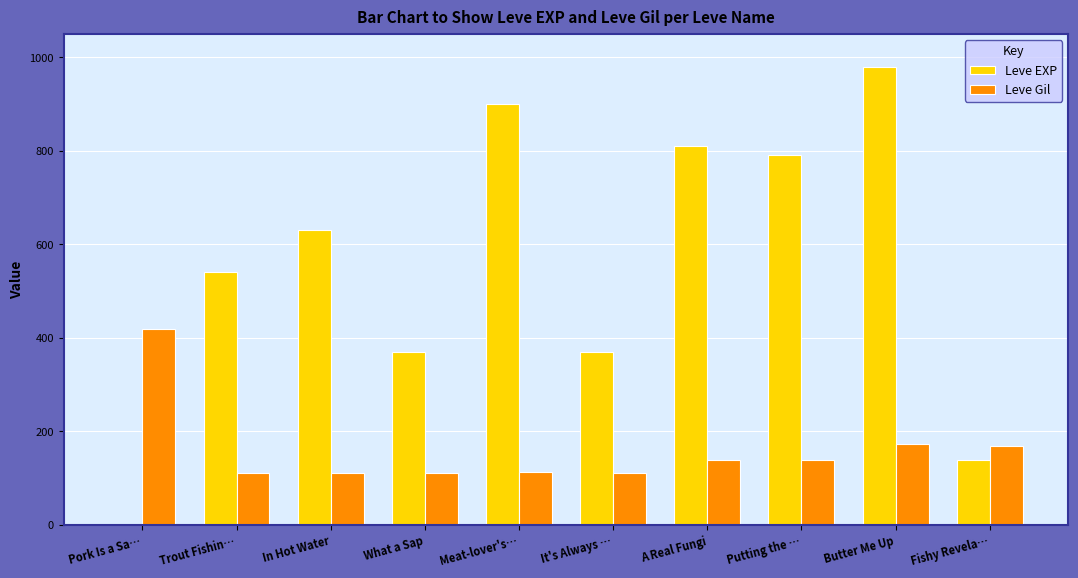

What is the average value of the Leve Gil series?

160